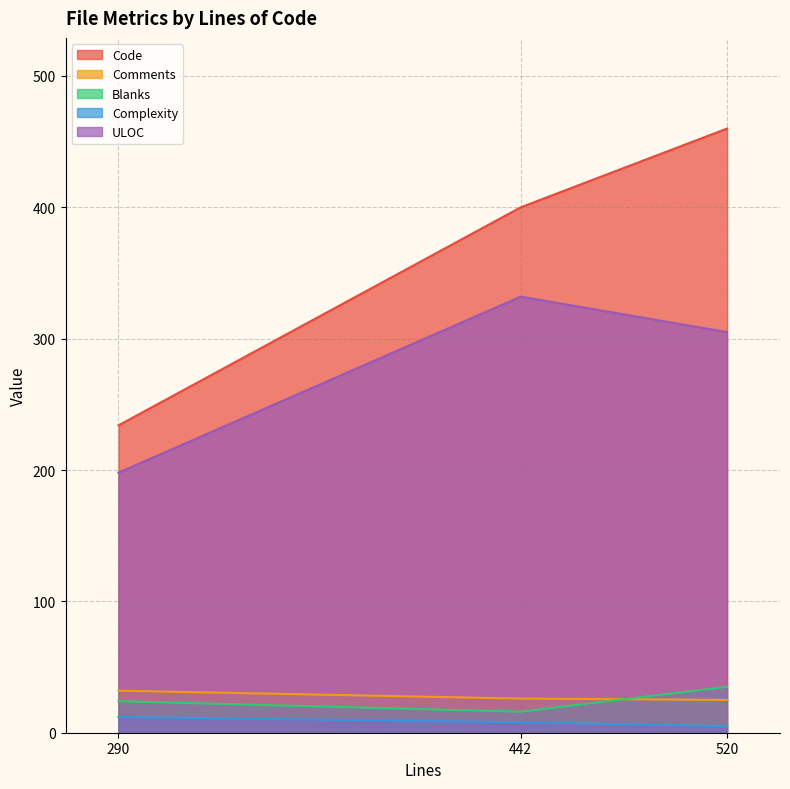

True or false: Code has a value of 234 at 290.

True